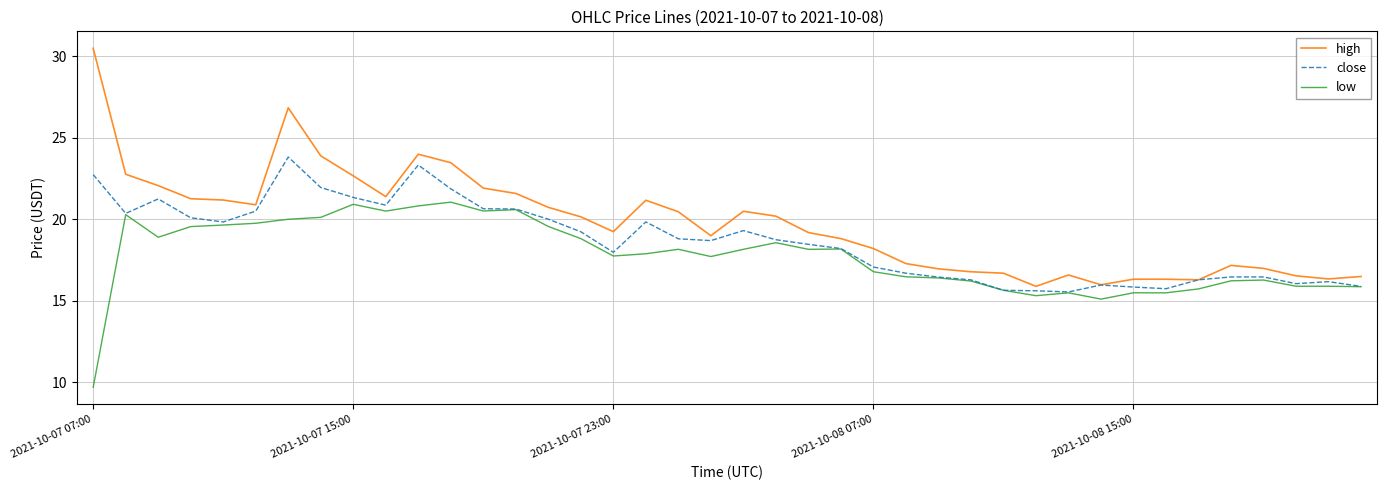

List the series in order of their peak value, lowest first.

low, close, high